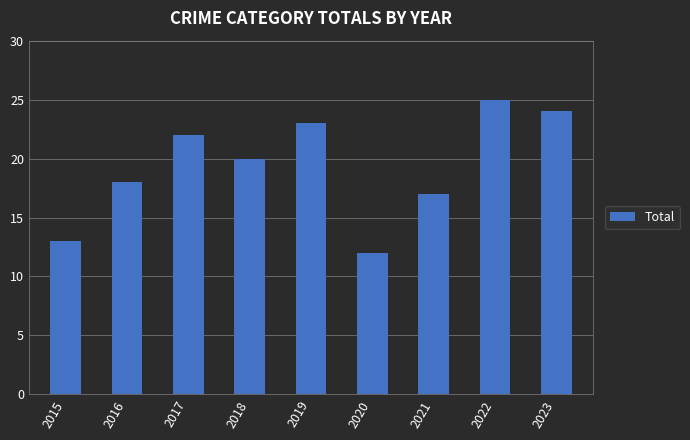

True or false: the data shows 24 at 2023.

True